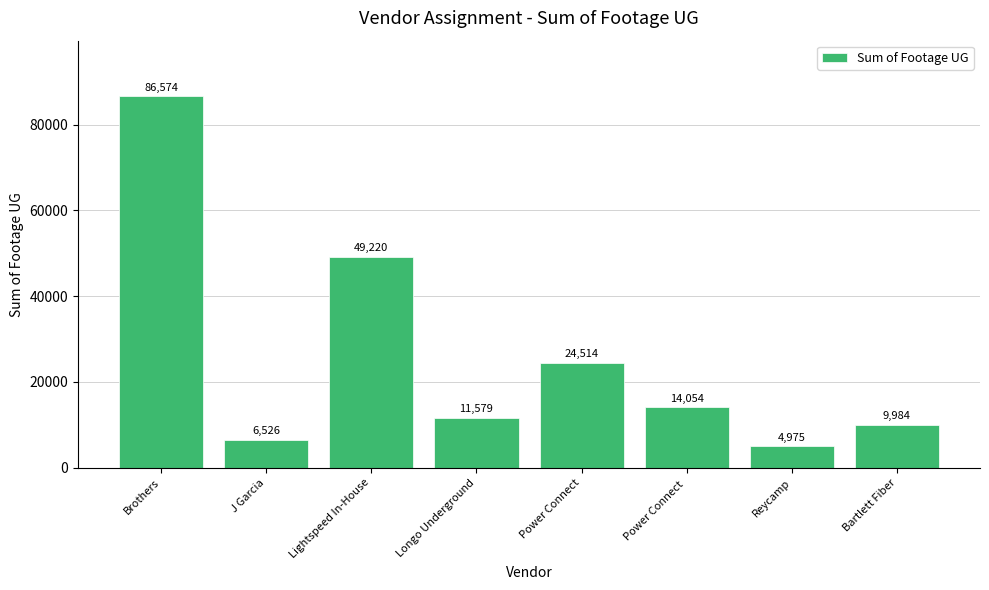

At which category does the chart reach its peak across all series?

Brothers